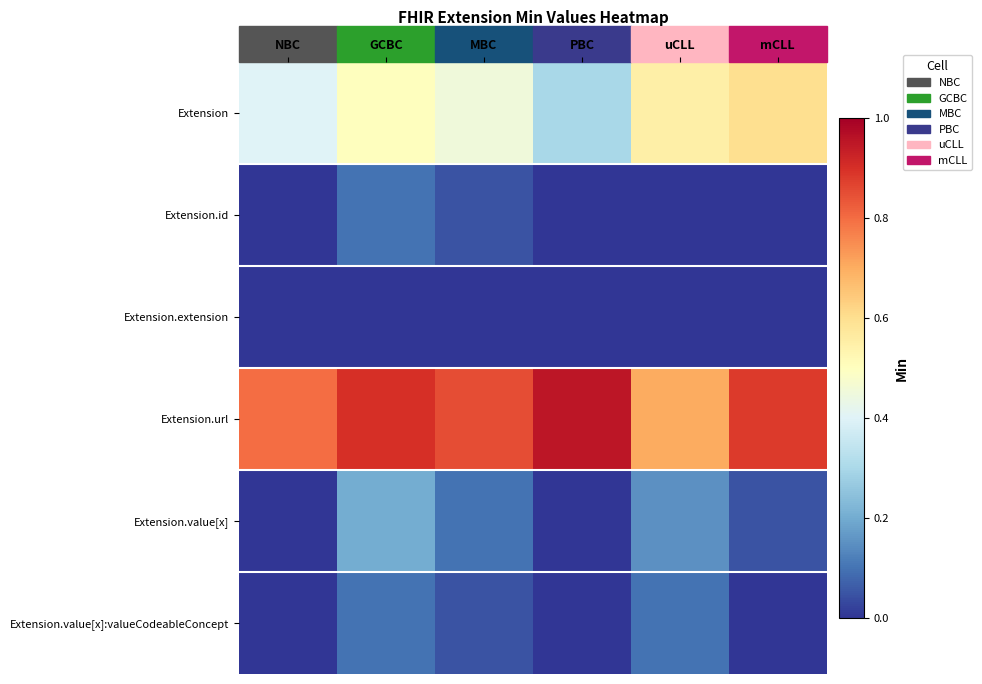

Count the number of data series in this chart.

6